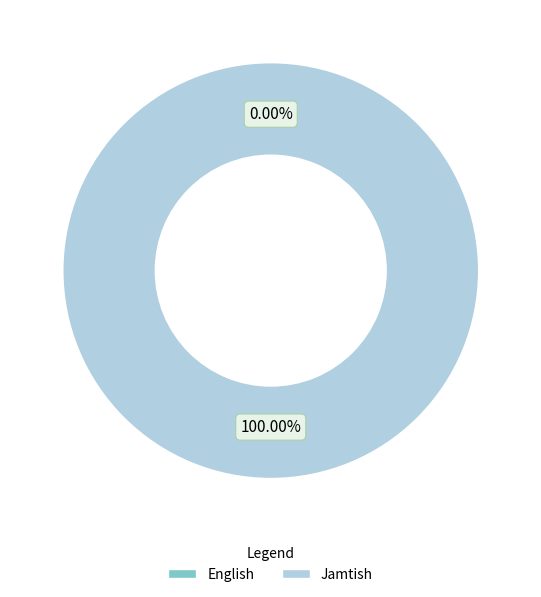

To the nearest percent, what is the difference between the largest and smallest slice percentages?

100%